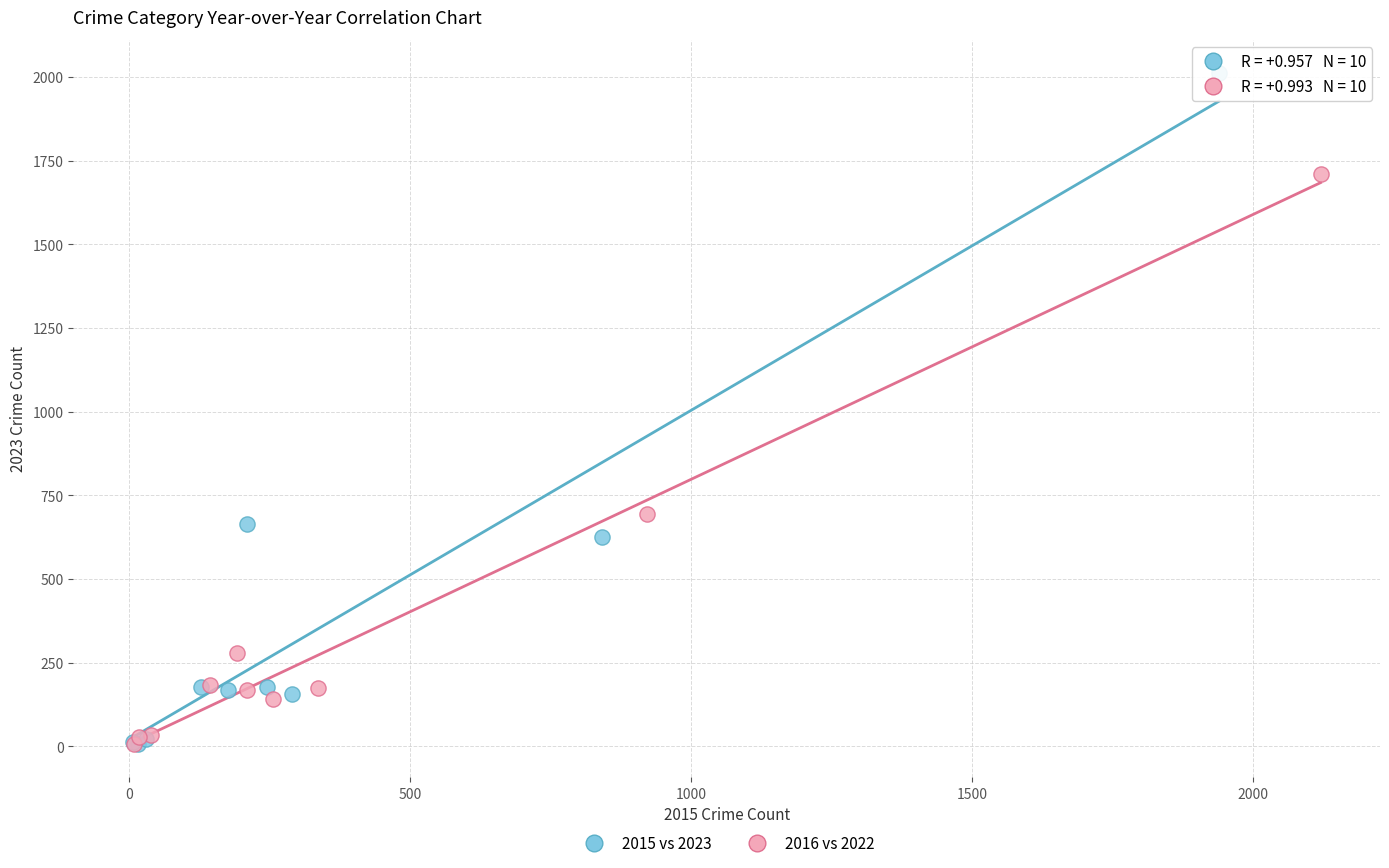

Which series has the widest spread of Y values?

2015 vs 2023